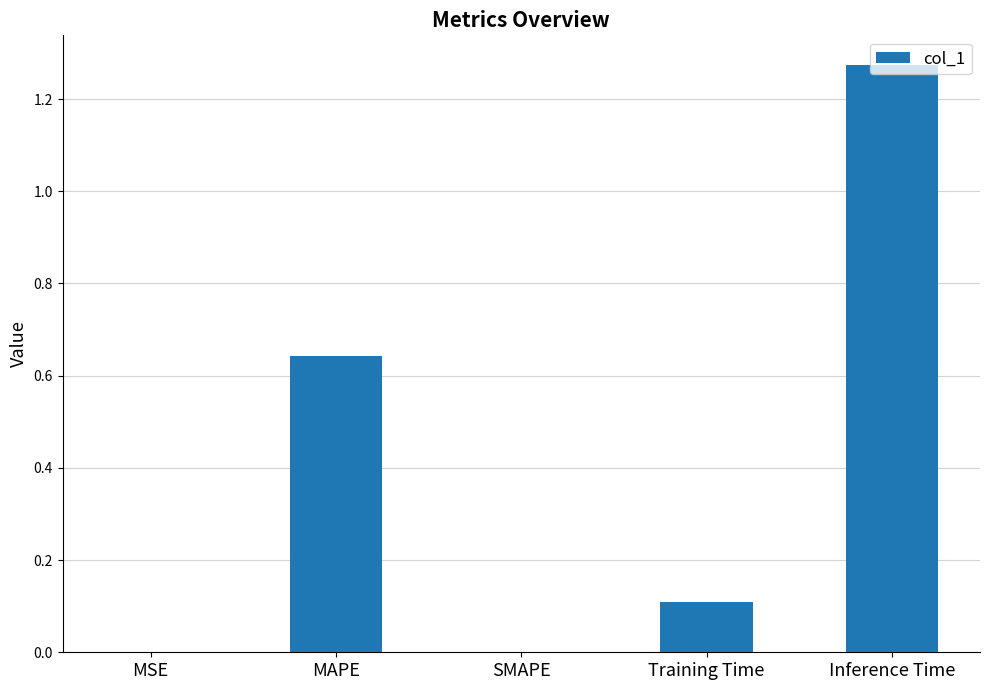

Which label corresponds to the largest value in the chart?

Inference Time